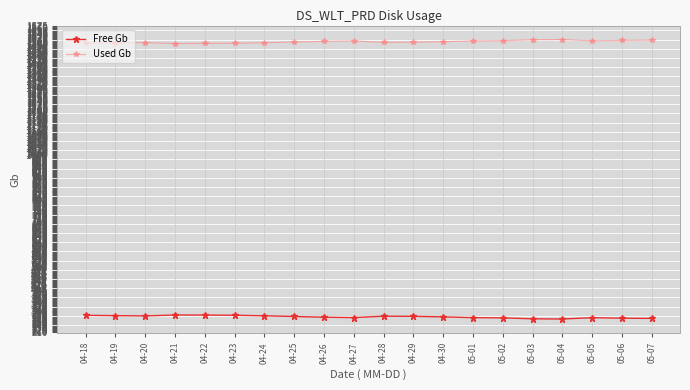

Rank the series by their maximum value, from highest to lowest.

Used Gb, Free Gb